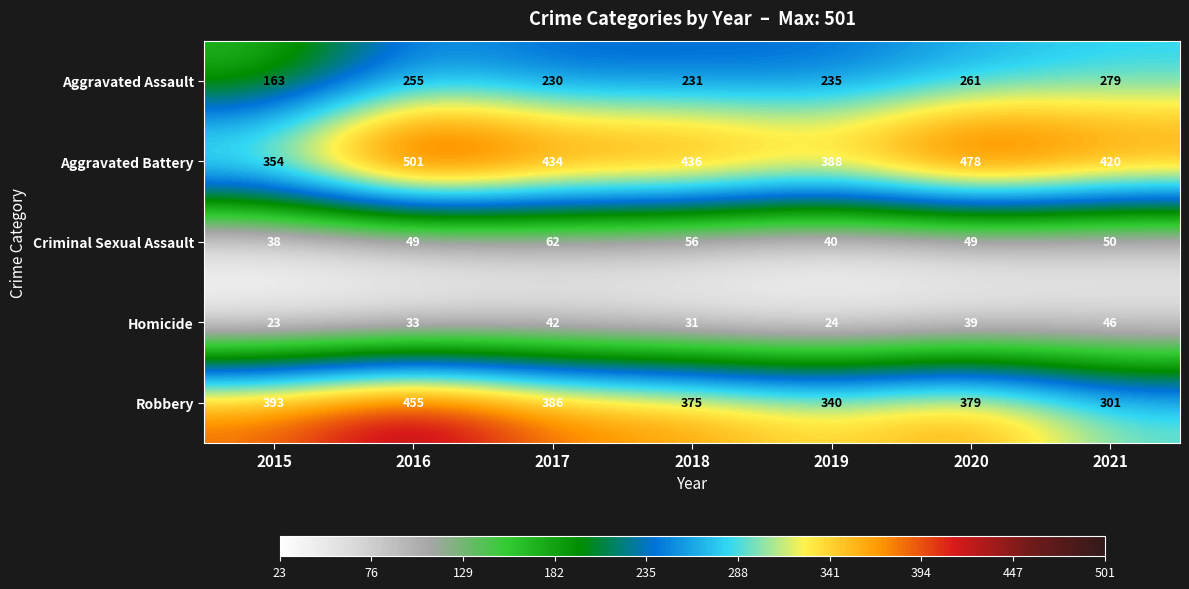

The Homicide series shows 31 at 2018. True or false?

True